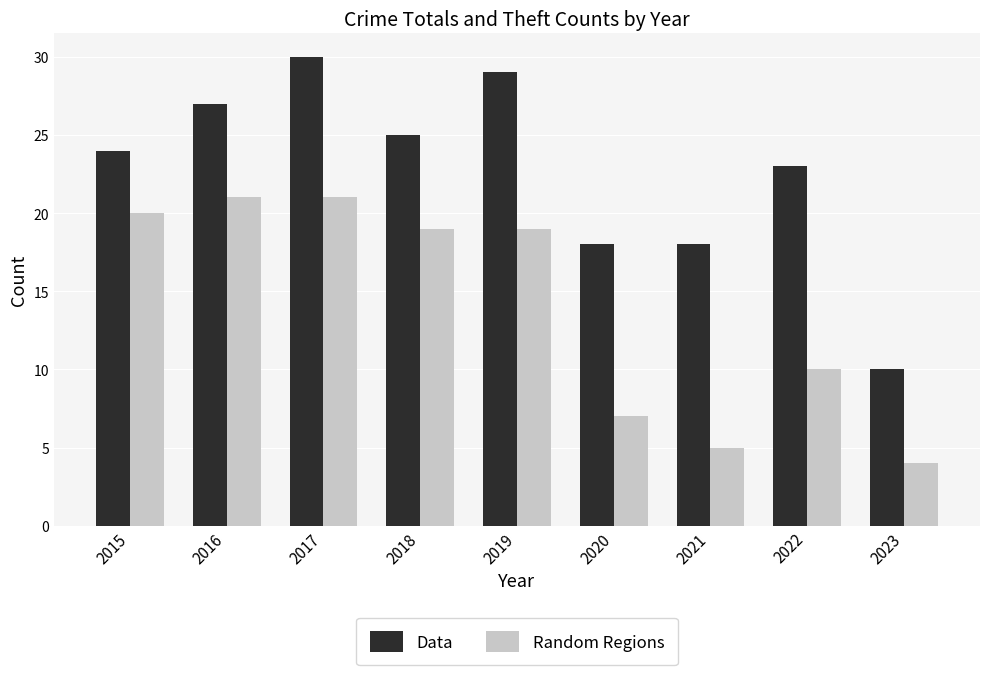

What is the maximum value for Random Regions?

21